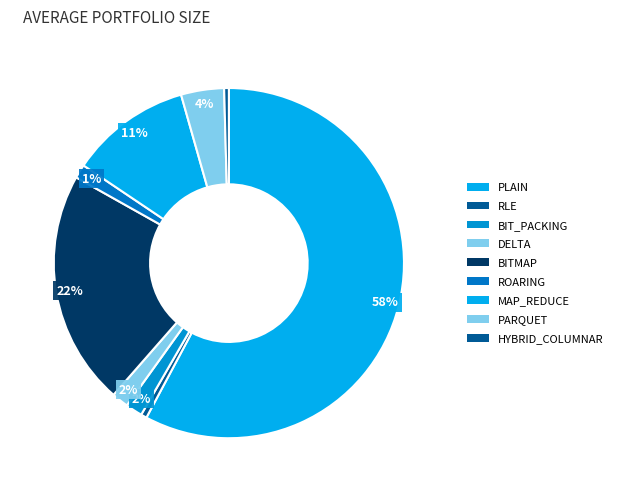

Count the number of slices in the pie.

9